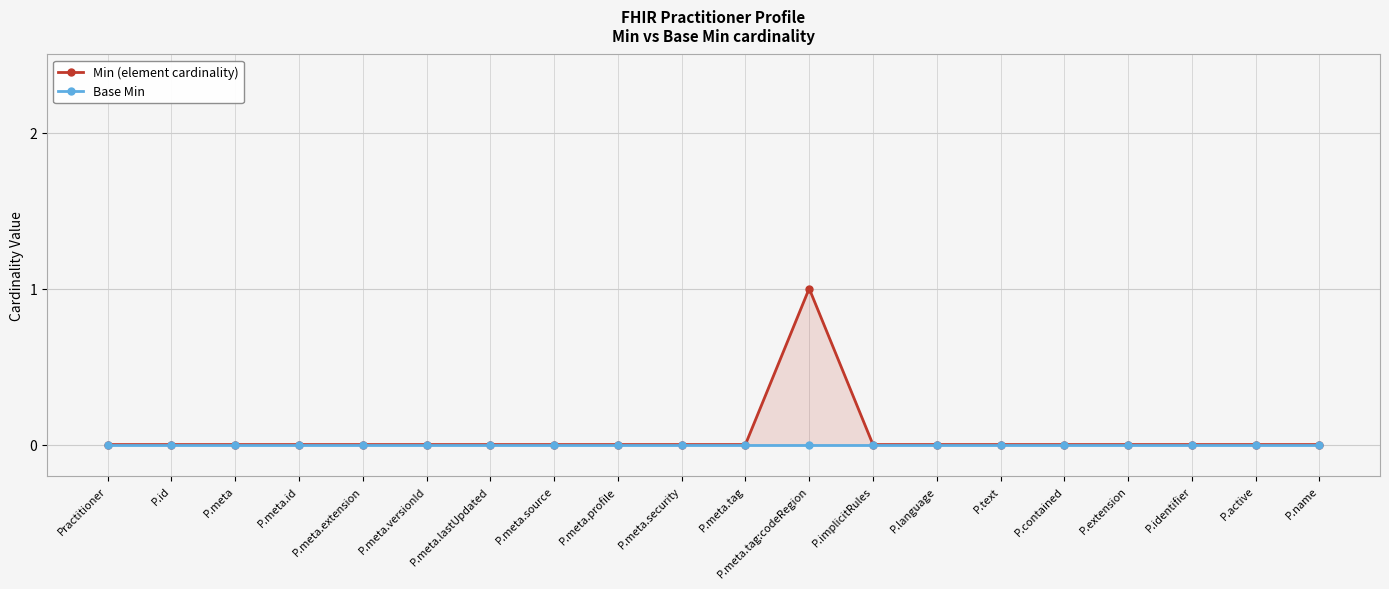

Which category has the highest value across all series?

P.meta.tag:codeRegion